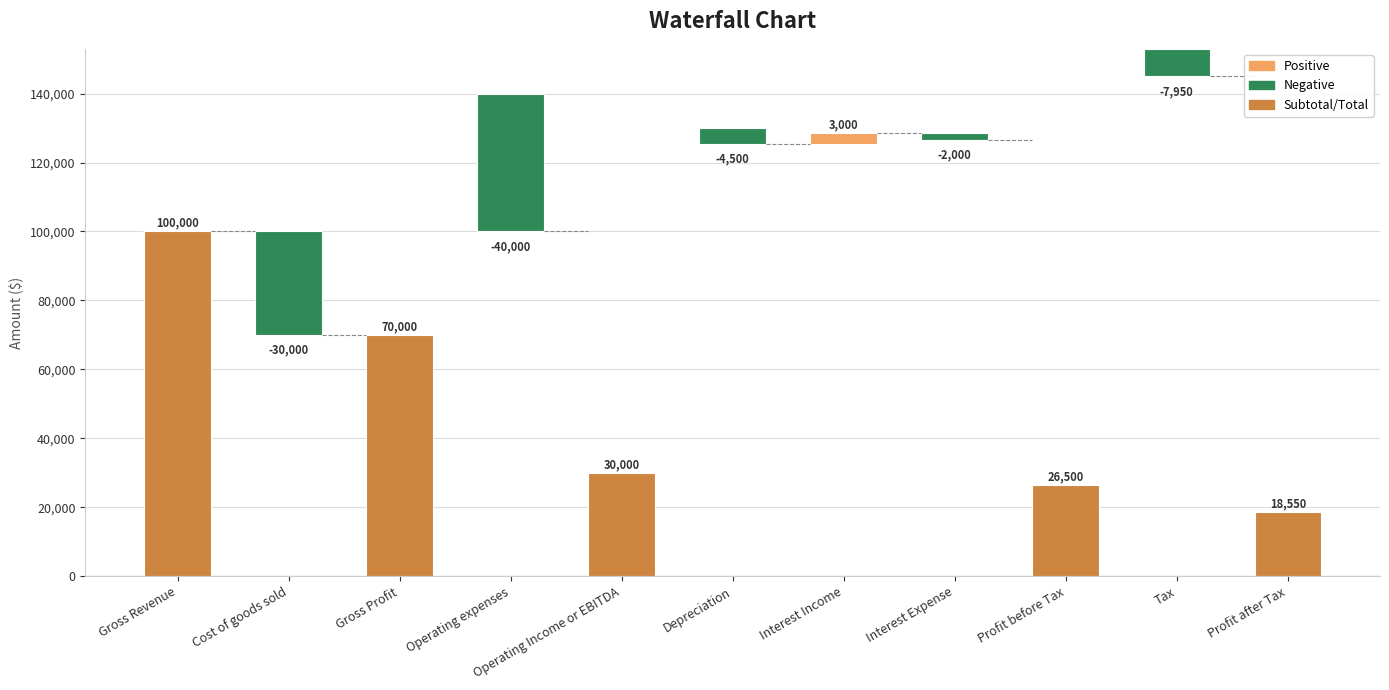

Which category has the highest value across all series?

Gross Revenue